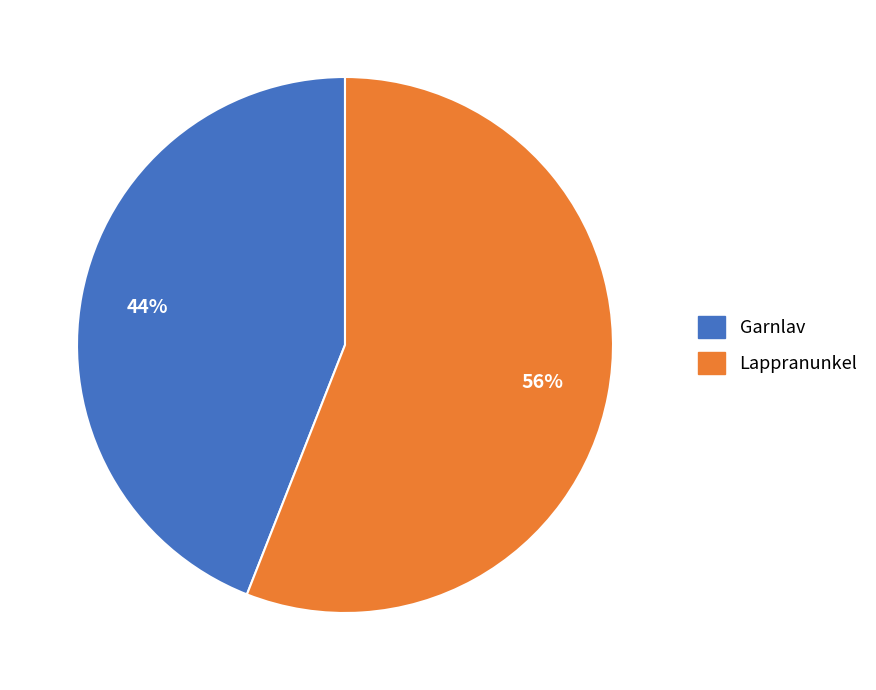

Is it true that Garnlav is 31% of the pie?

False